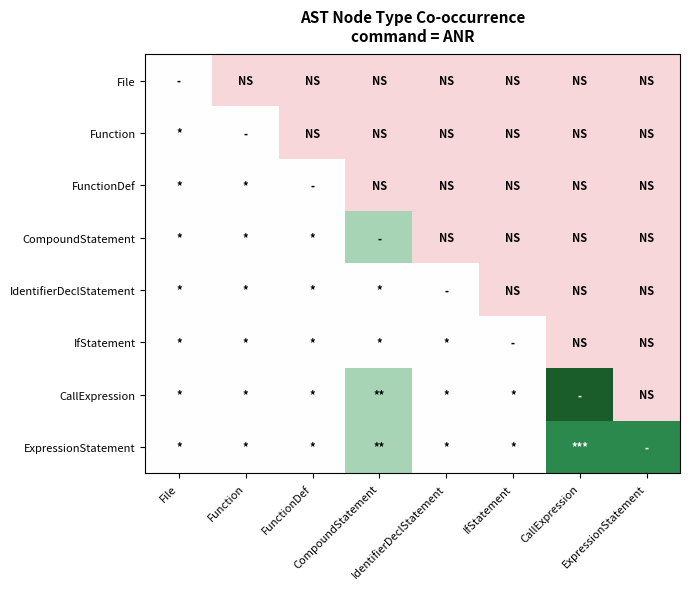

Which series has the largest total across all categories?

ExpressionStatement